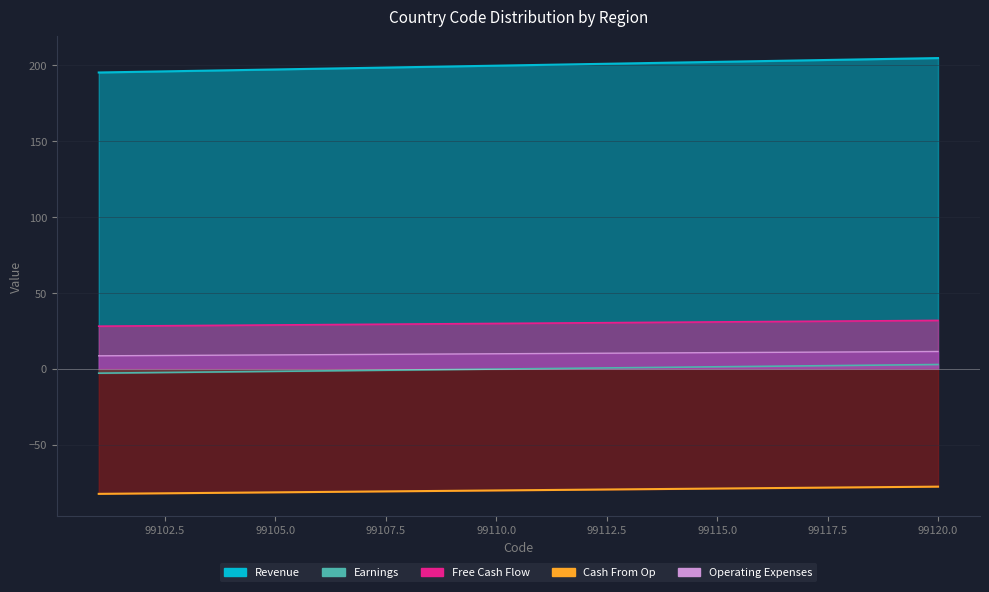

List the series in order of their peak value, highest first.

Revenue, Free Cash Flow, Operating Expenses, Earnings, Cash From Op